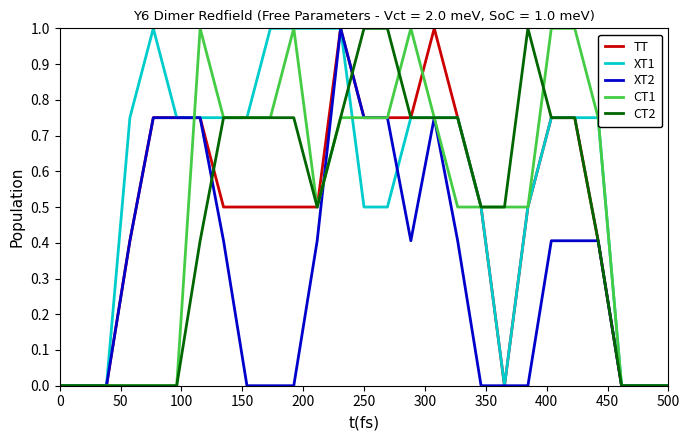

Which series has the largest total across all categories?

XT1